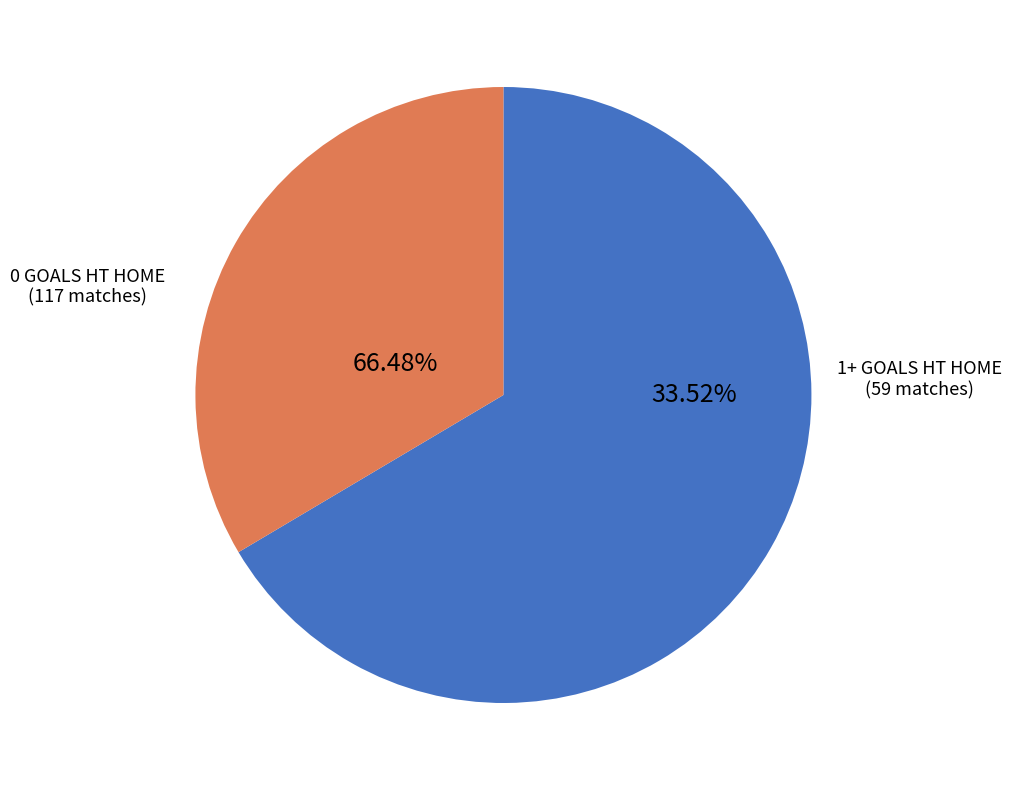

Is it true that 0 goals is 55% of the pie?

False